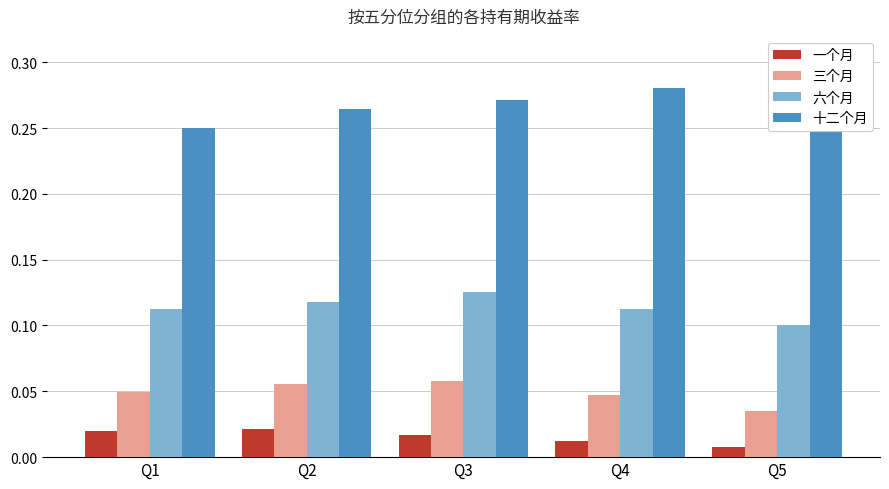

Is the value of 一个月 at Q2 greater than the value of 十二个月 at Q5?

No